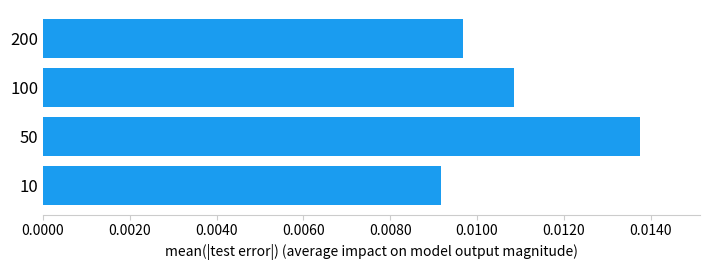

At which category does the chart reach its peak across all series?

50